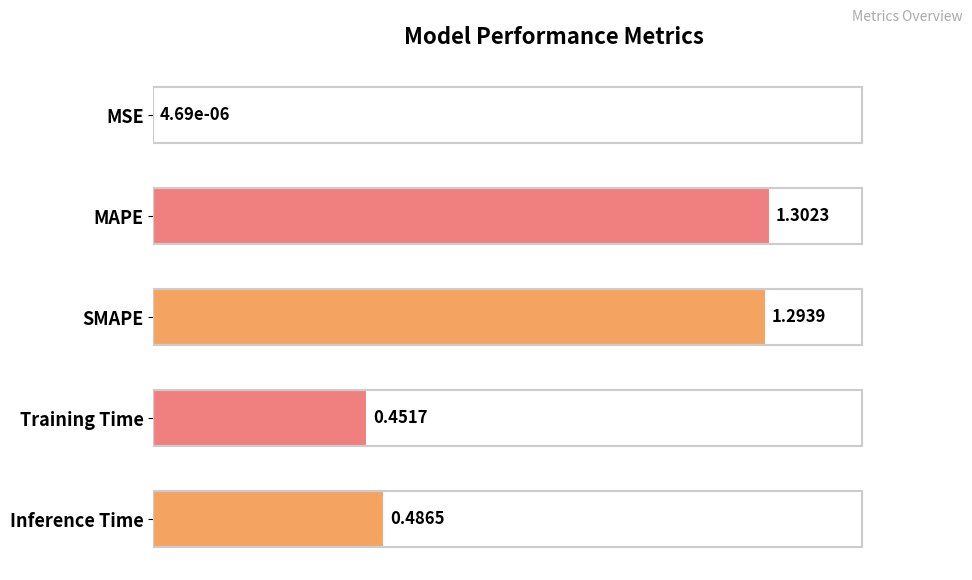

Where is the data nearest to the value 0?

MSE